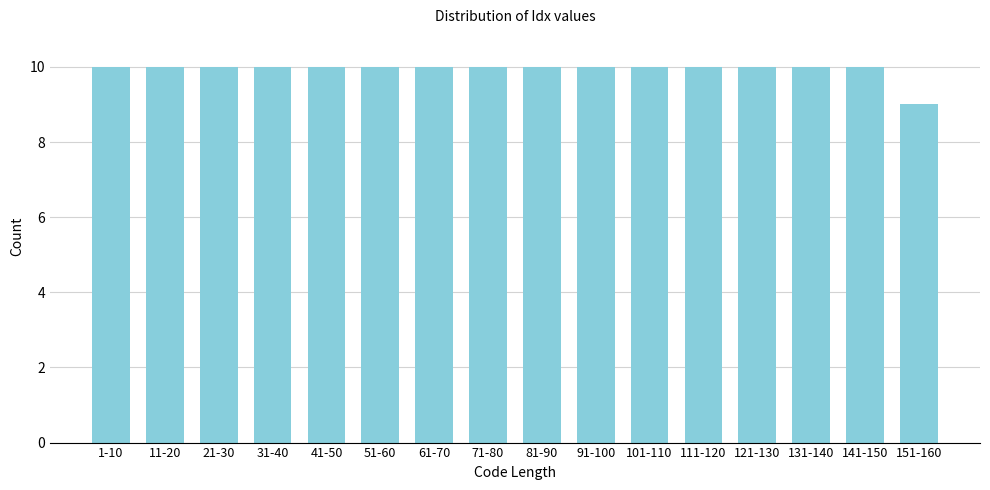

Reading left to right, transcribe all the data shown in this chart.

10	10	10	10	10	10	10	10	10	10	10	10	10	10	10	9